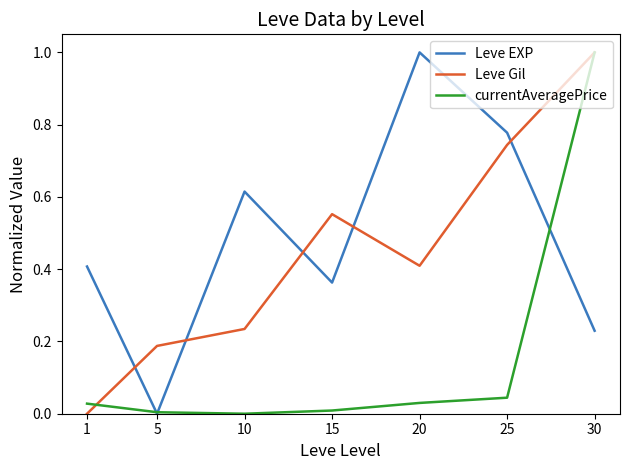

At which label is Leve Gil closest to 0?

1